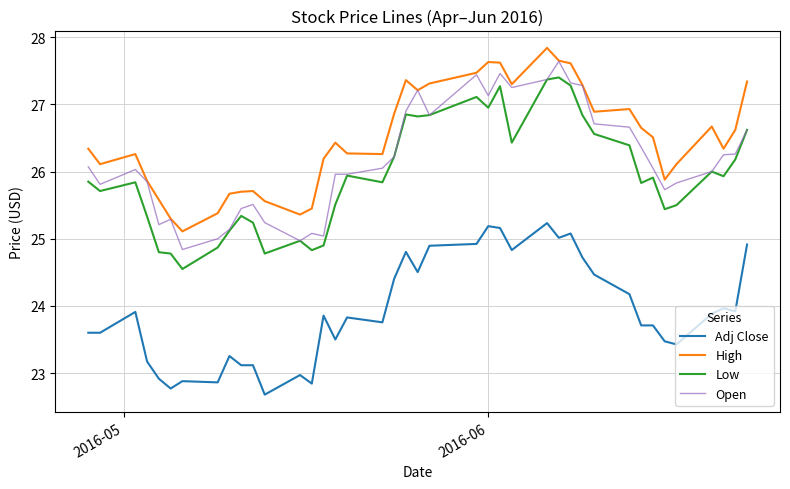

What is the maximum value shown in the chart?

27.8